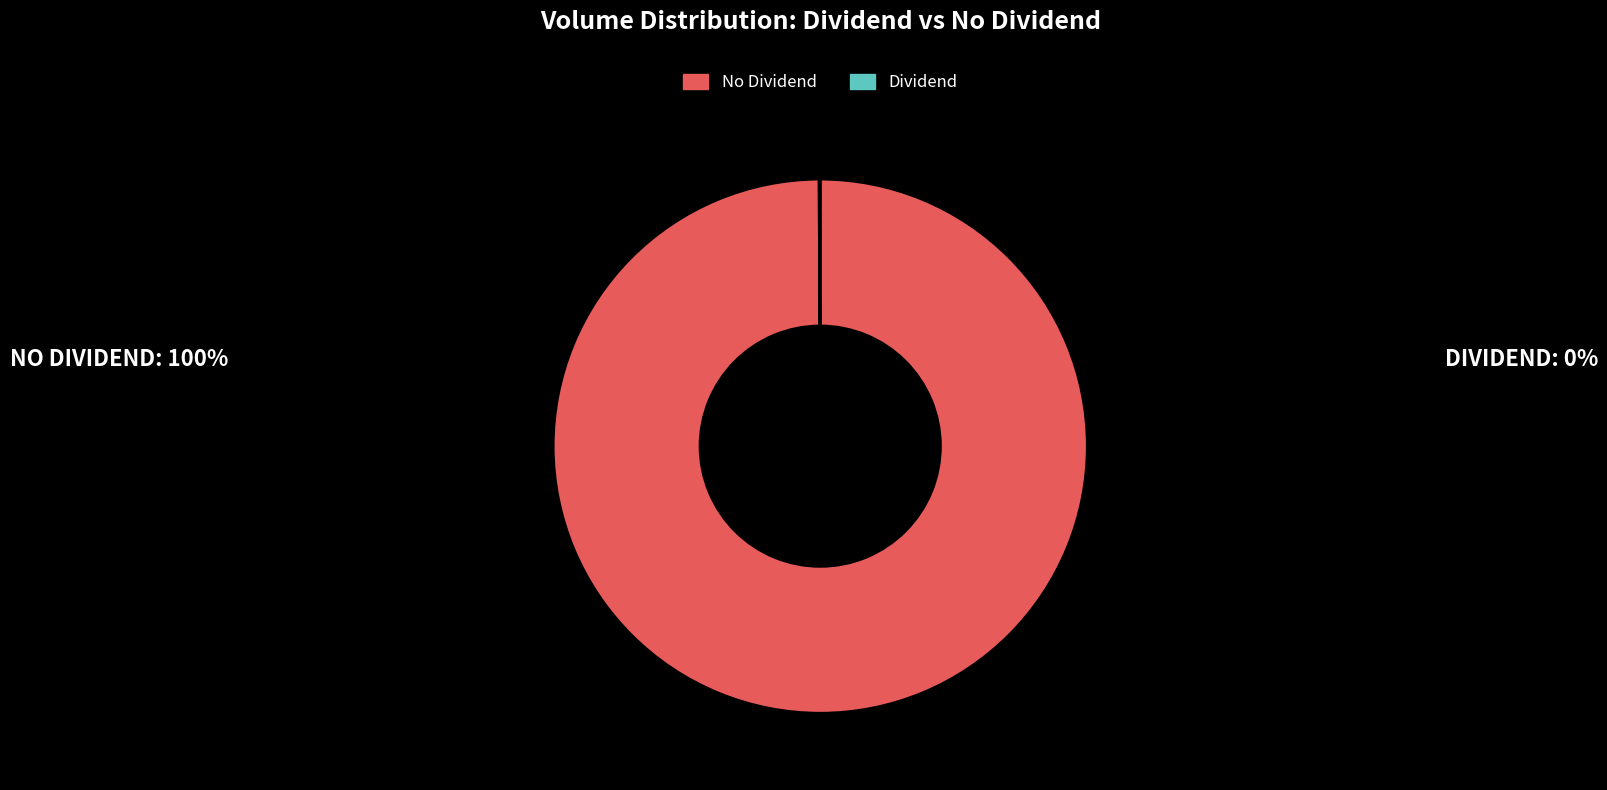

Is there any slice that represents more than half of the pie?

Yes